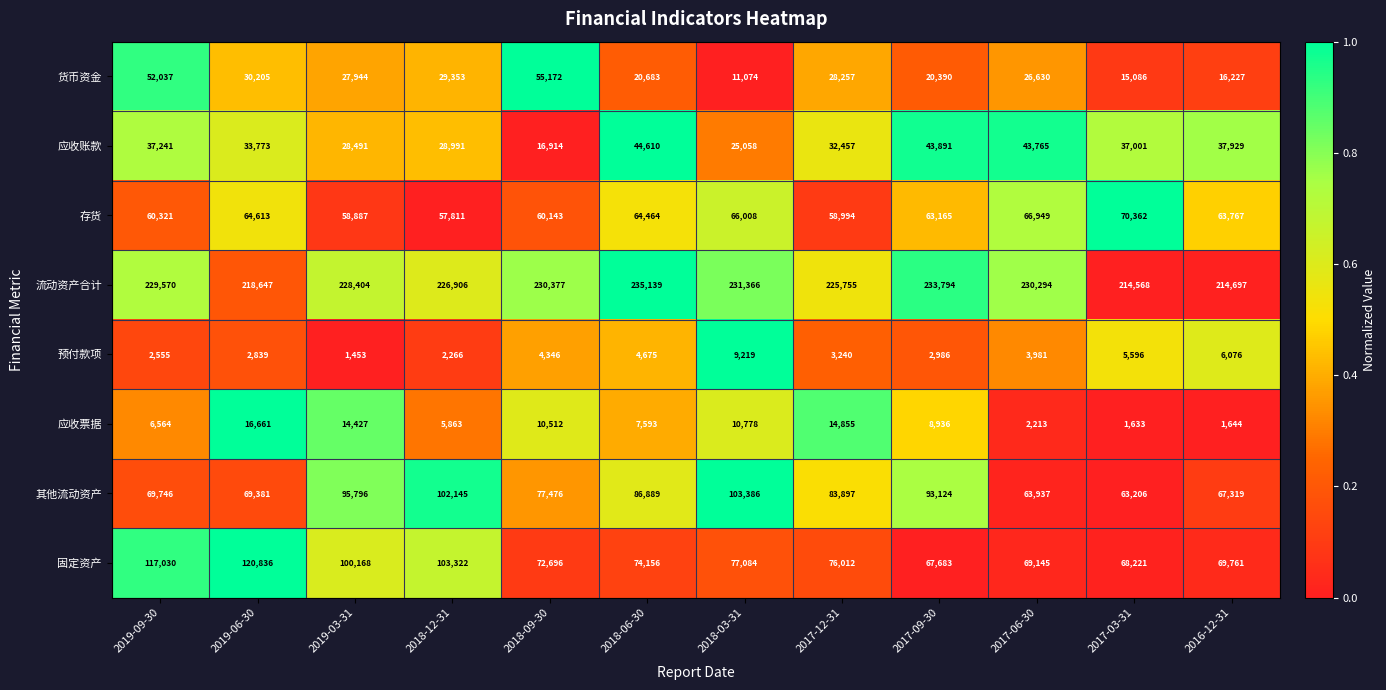

What is the maximum value for 预付款项?

9219